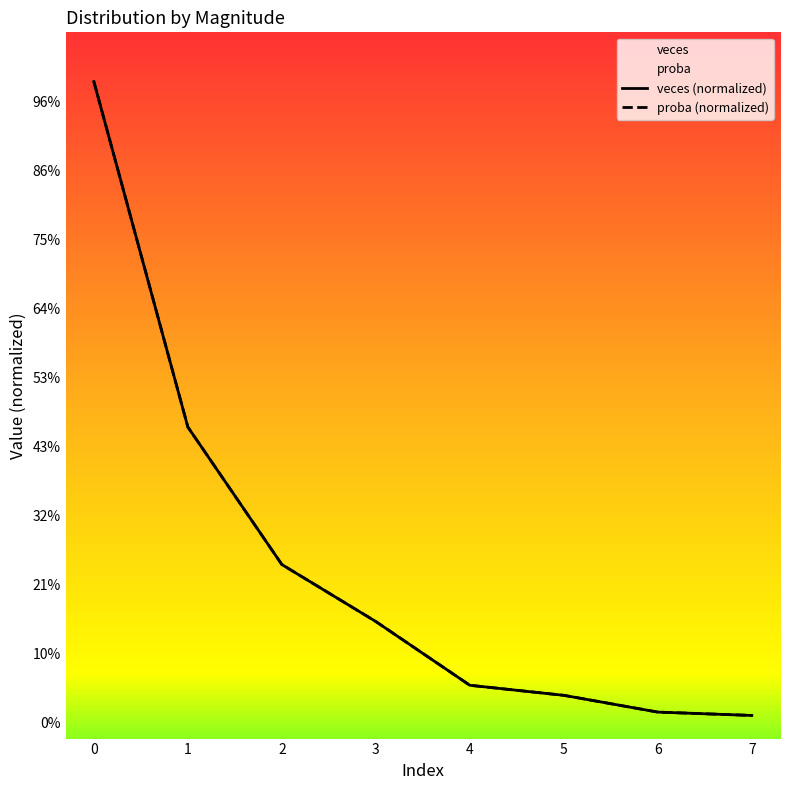

True or false: proba (normalized) and veces (normalized) cross at least once.

False